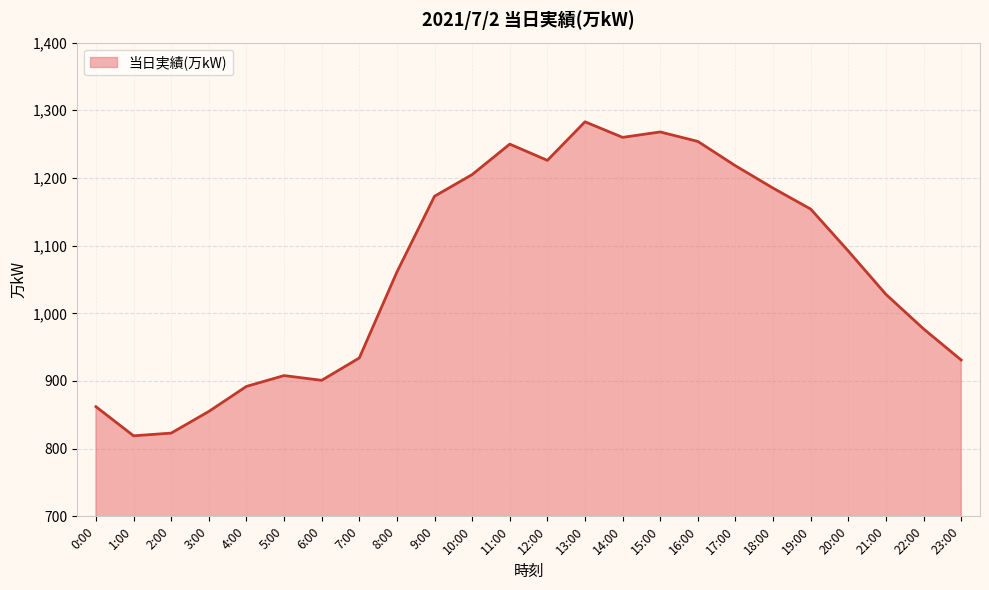

How many interior local peaks (higher than both neighbors) does the data have?

4